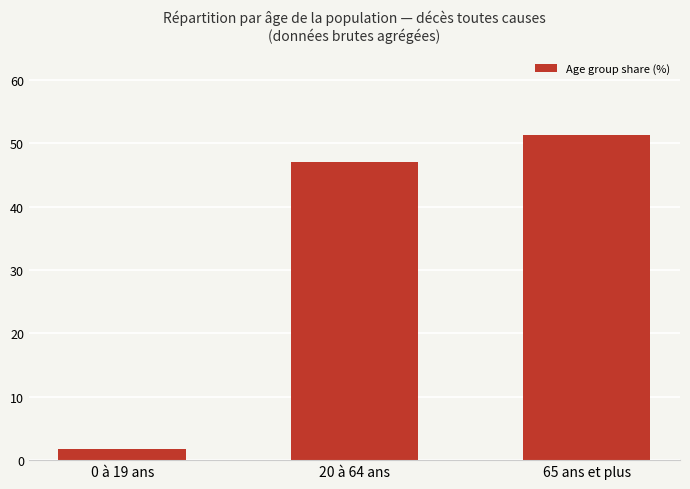

At which label does the data first exceed 46?

20 à 64 ans